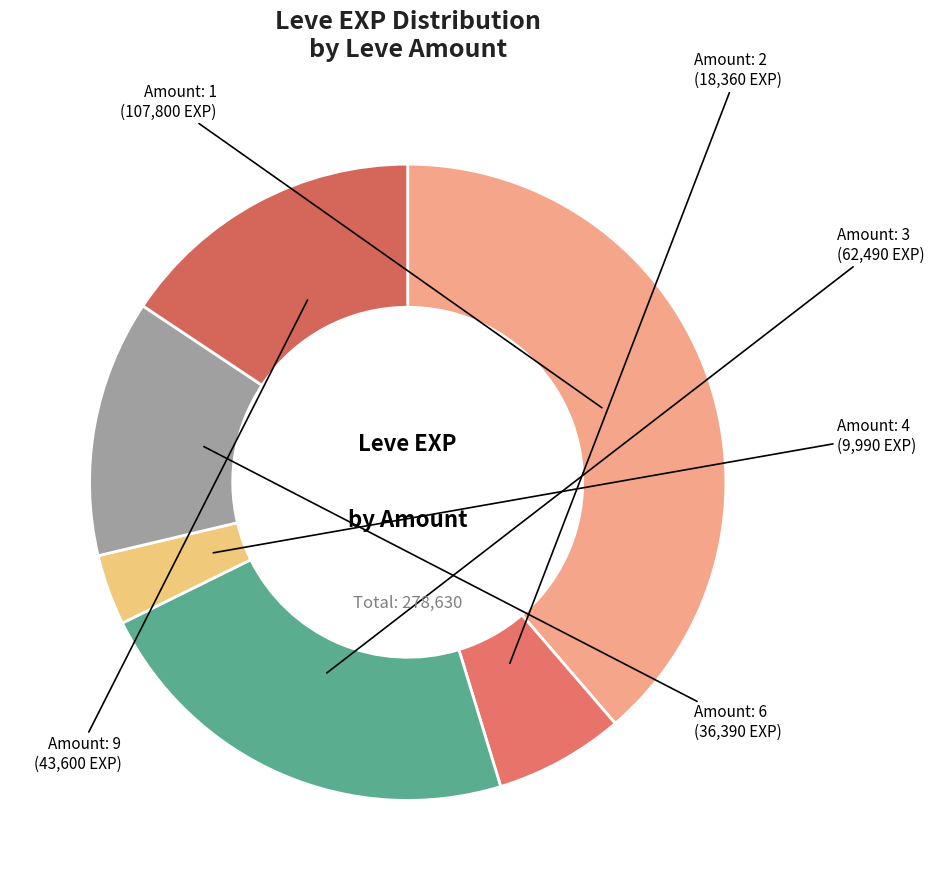

What is the smallest slice in the pie chart?

Amount: 4